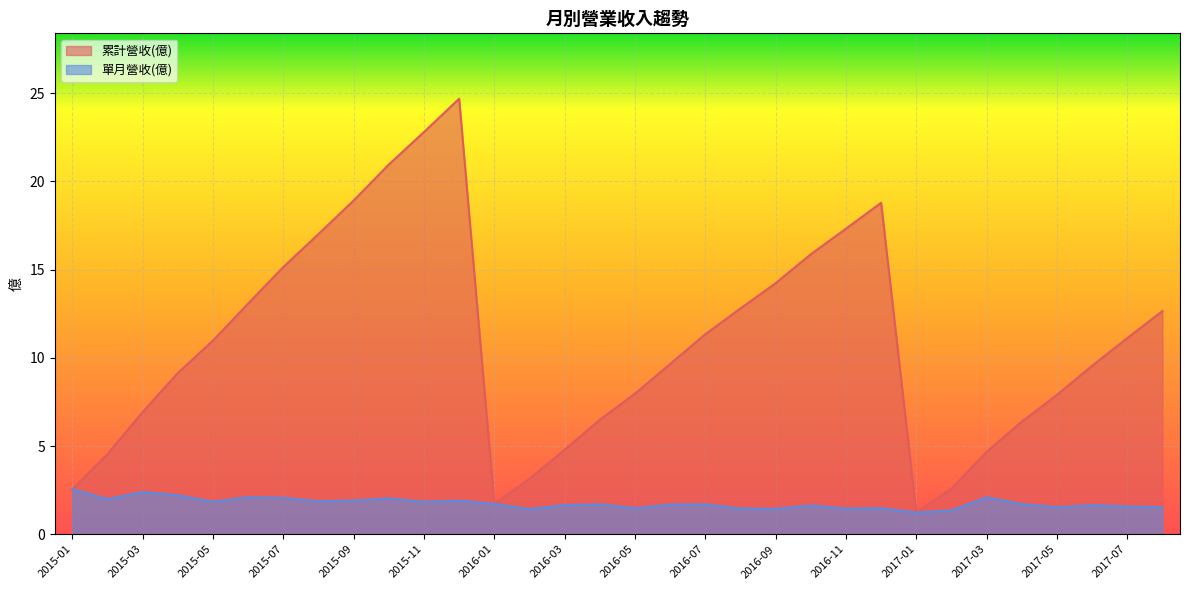

True or false: 單月營收(億) has more than 0 points higher than both neighbors.

True